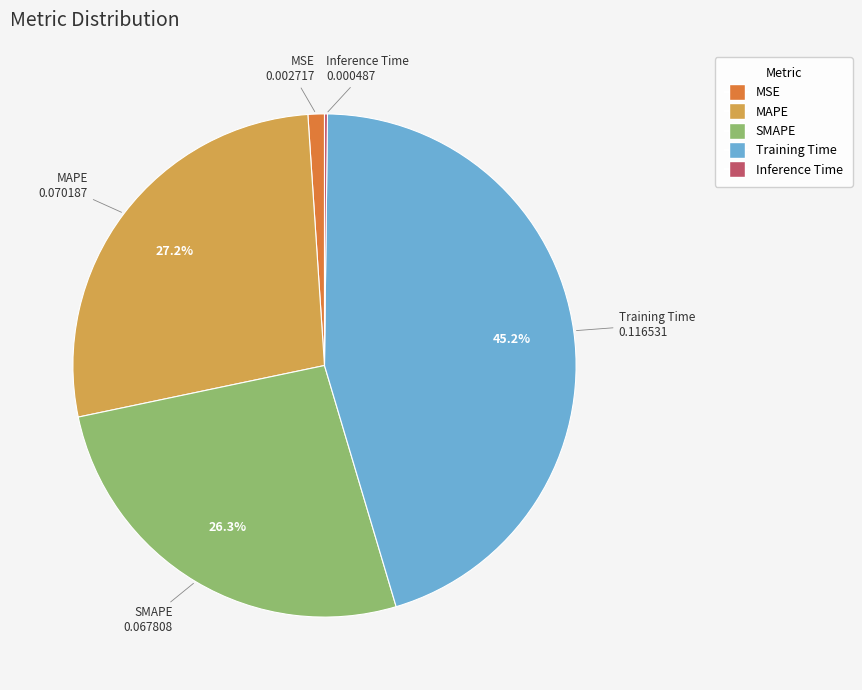

Is there any slice that represents more than half of the pie?

No